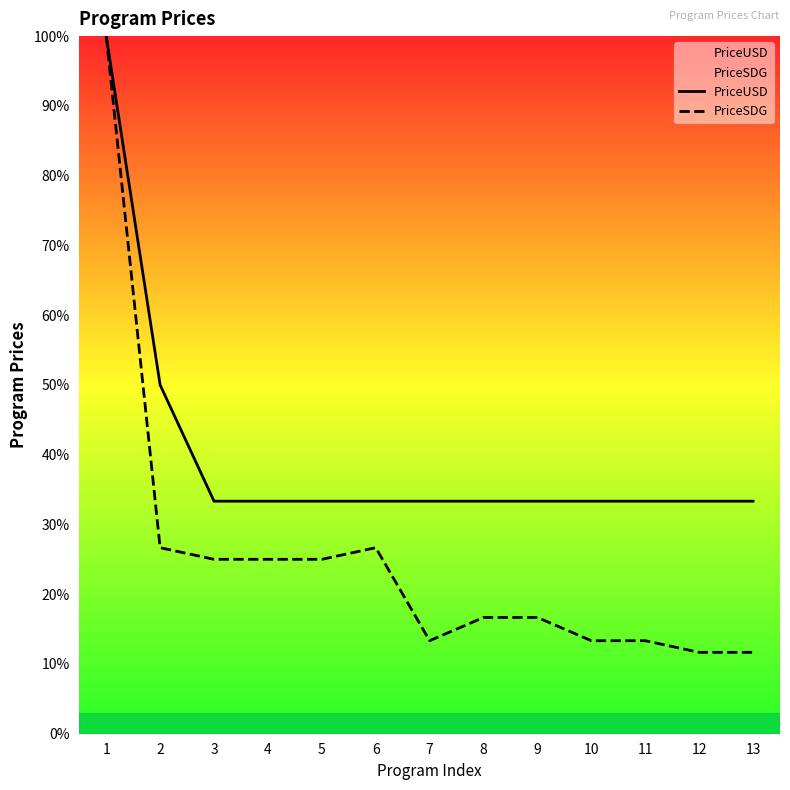

What is the minimum value for PriceUSD?

33.3